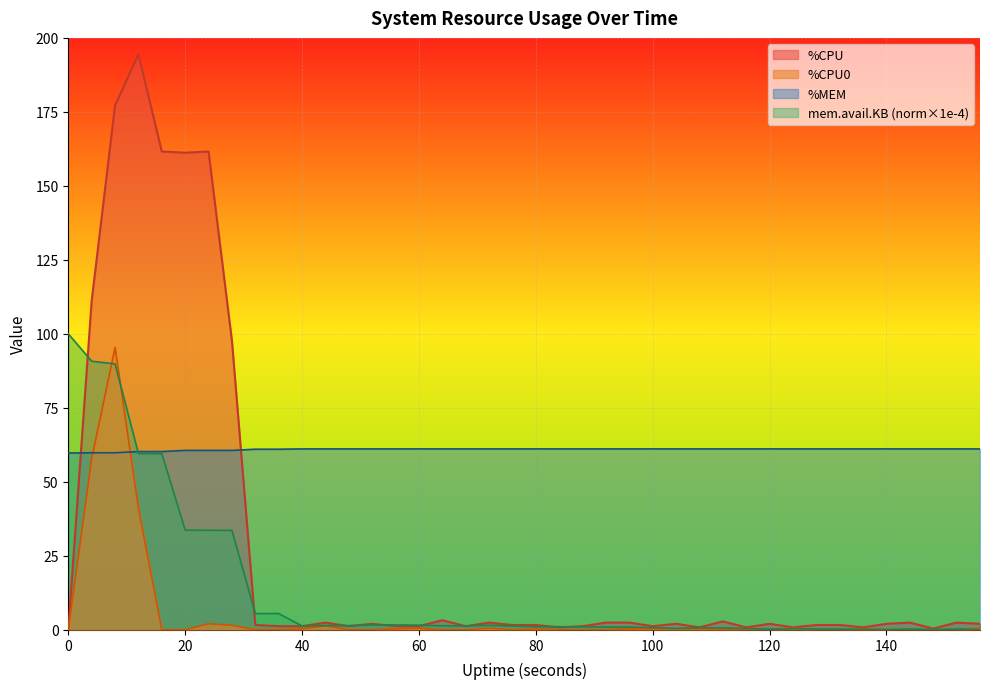

What is the value of the %CPU point at the 28th from the left?

0.8